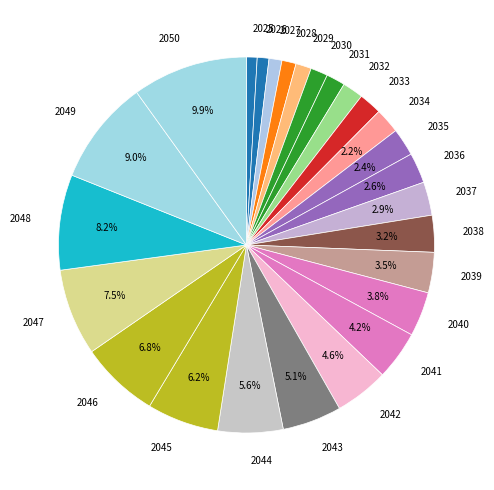

Does 2037 represent more than half of the total?

No